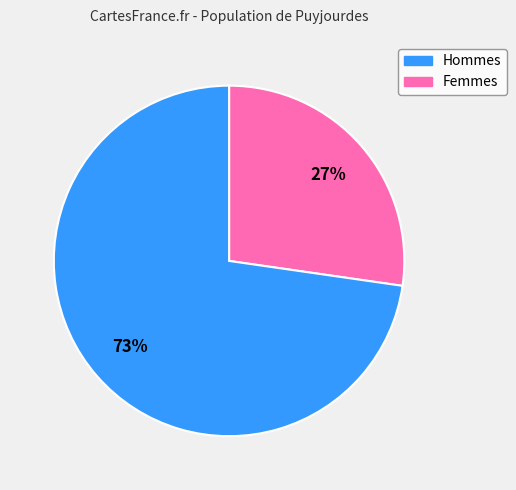

Is there any slice that represents more than half of the pie?

Yes